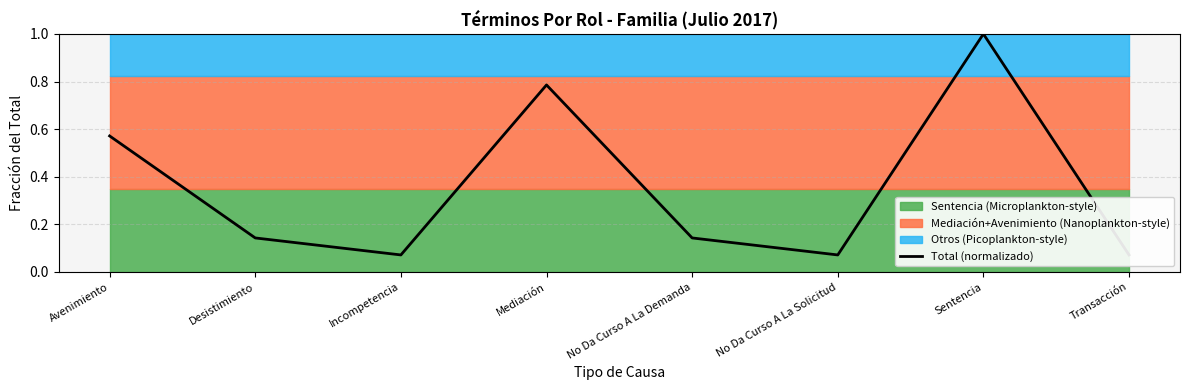

True or false: the data shows 1.1 at Mediación.

False